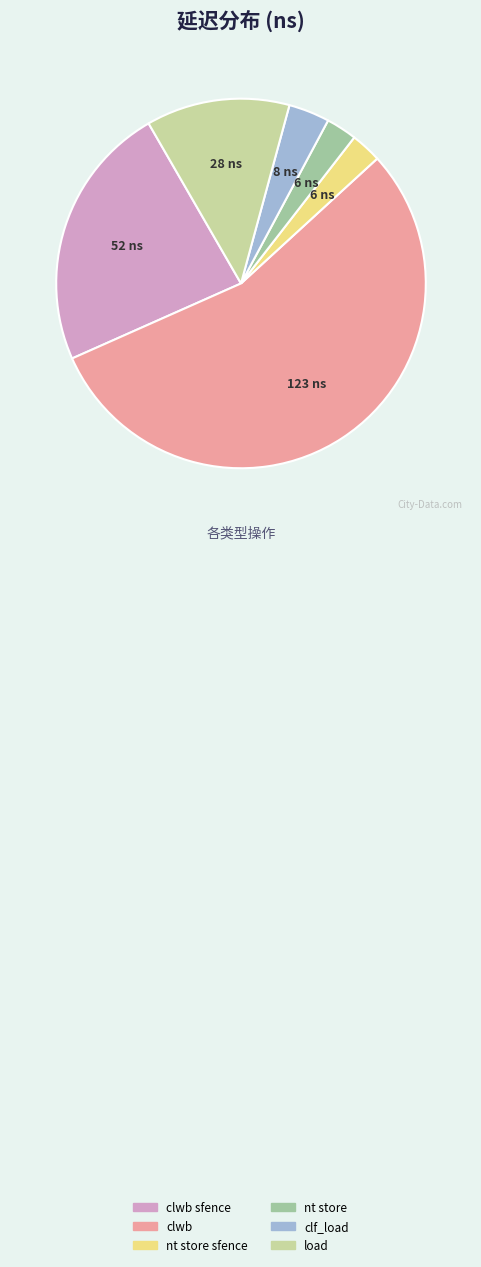

What is the ratio of the value at load to the value at nt store sfence?

4.7